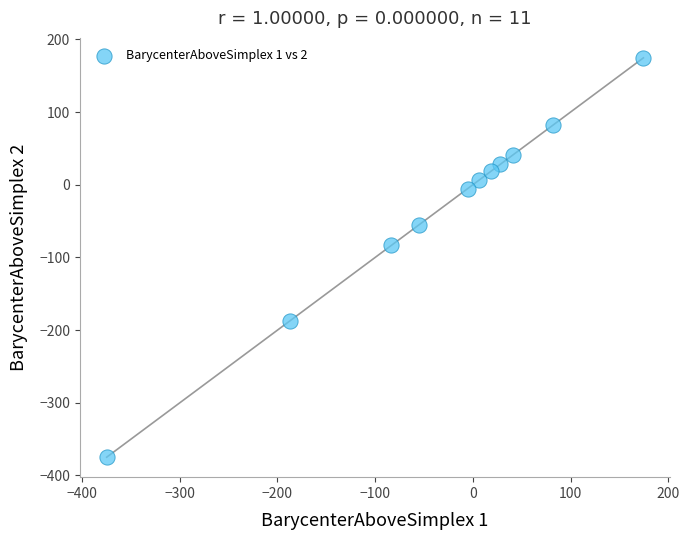

What is the average Y value?

-32.3